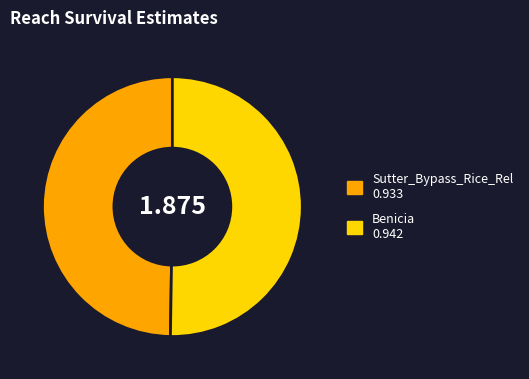

Combined, what portion of the pie is Sutter_Bypass_Rice_Rel and Benicia?

100.0%